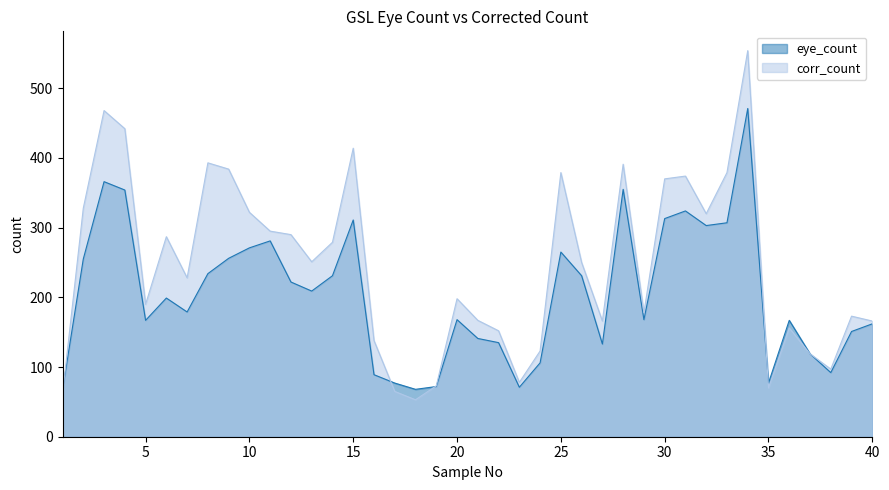

Reading right to left, transcribe all the data shown in this chart.

eye_count: 162	151	92	119	167	77	471	307	303	324	313	168	355	133	231	265	106	71	135	141	168	72	68	77	89	311	231	209	222	281	271	256	234	179	199	167	354	366	255	67
corr_count: 166	173	97	119	156	70	554	379	320	374	370	178	391	166	250	379	123	78	152	167	198	73	53	65	138	414	279	251	290	295	322	384	393	228	287	190	442	468	328	61